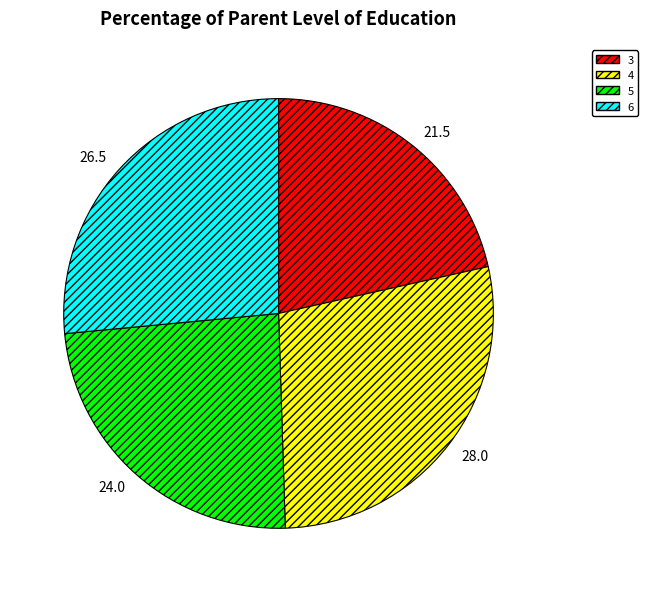

Is the sum of 4 and 5 greater than half?

Yes